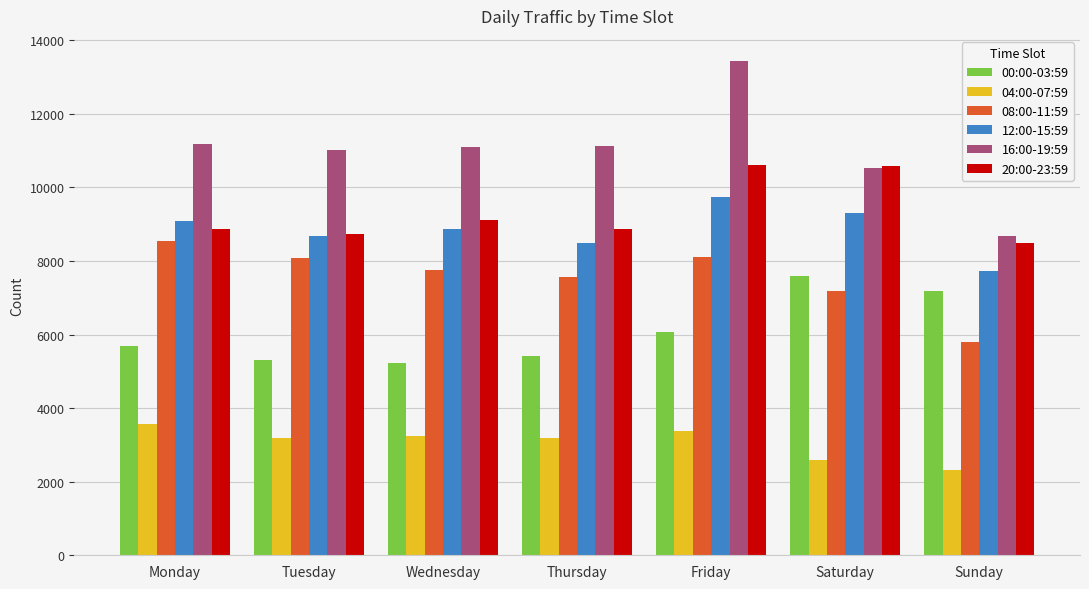

What is the sum of the 16:00-19:59 values at Friday and Tuesday?

24476